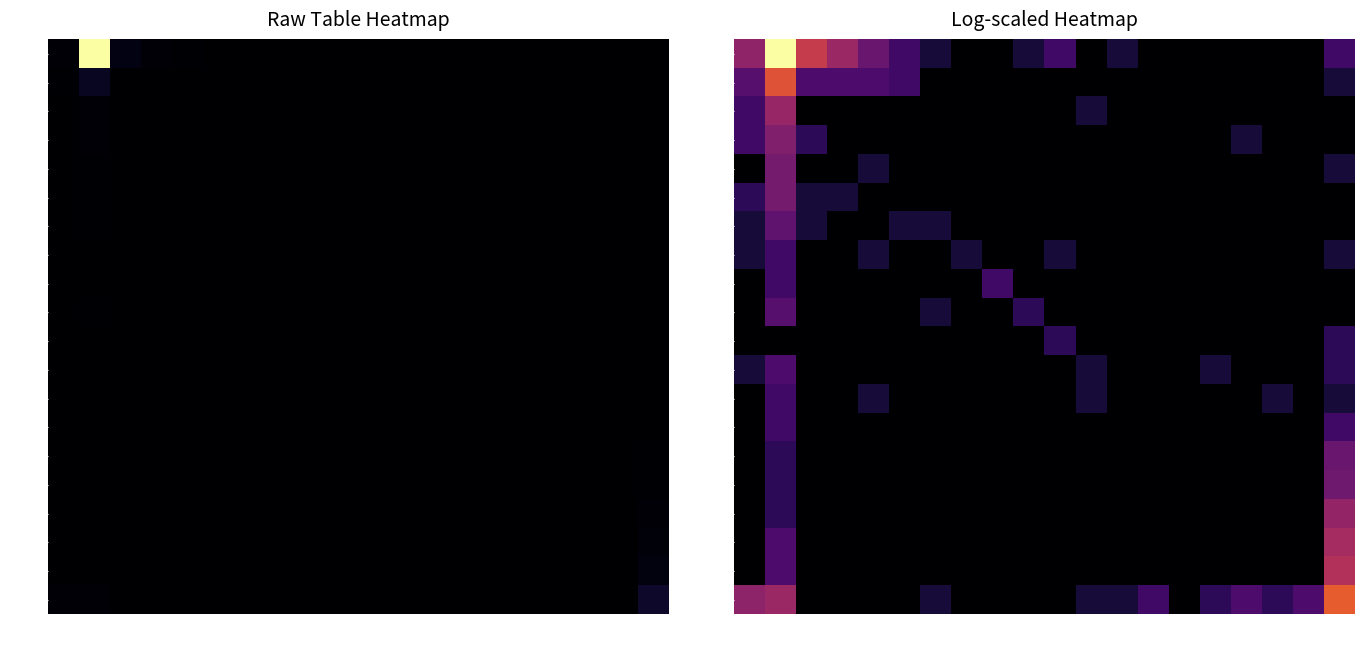

What is the difference between the maximum and minimum values in the row4 series?

2.3